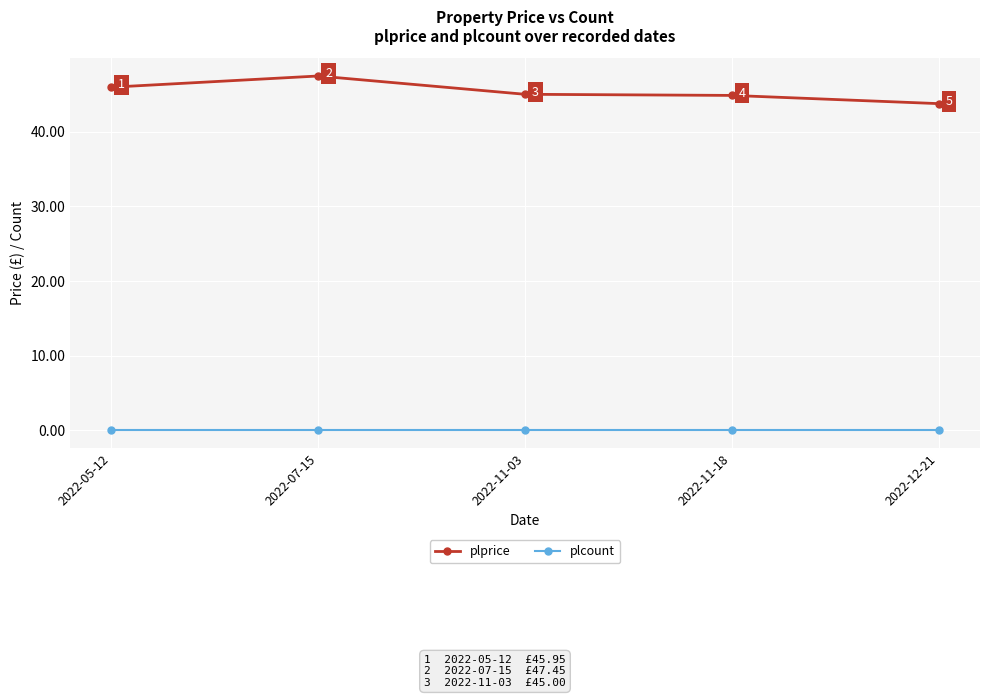

Does the chart display data point markers on the line(s)?

Yes